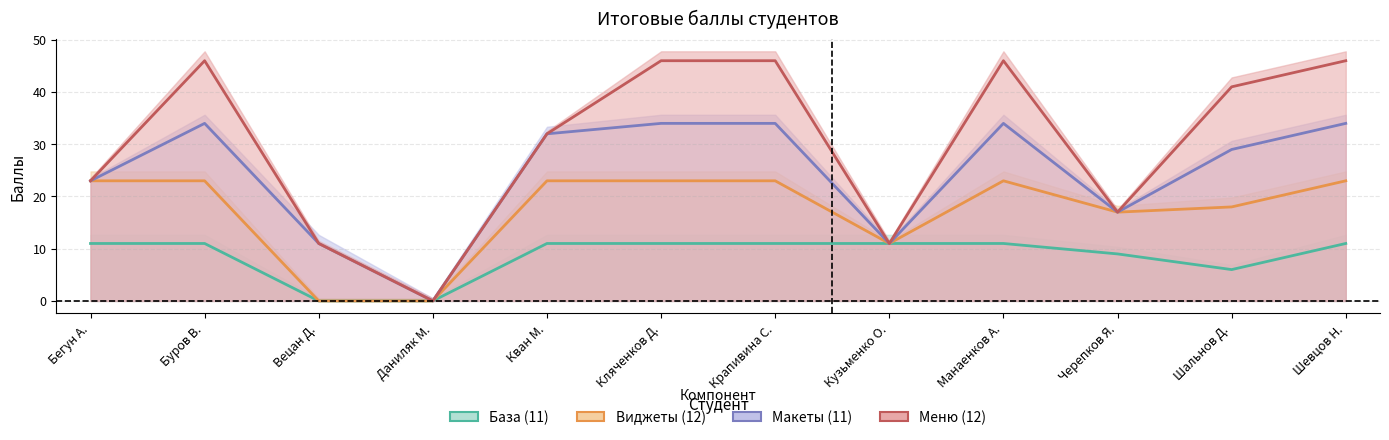

Reading right to left, what are all the values shown in this chart?

База (11): Шевцов Н.=11	Шальнов Д.=6	Черепков Я.=9	Манаенков А.=11	Кузьменко О.=11	Крапивина С.=11	Кляченков Д.=11	Кван М.=11	Даниляк М.=0	Вецан Д.=0	Буров В.=11	Бегун А.=11
Виджеты (12): Шевцов Н.=23	Шальнов Д.=18	Черепков Я.=17	Манаенков А.=23	Кузьменко О.=11	Крапивина С.=23	Кляченков Д.=23	Кван М.=23	Даниляк М.=0	Вецан Д.=0	Буров В.=23	Бегун А.=23
Макеты (11): Шевцов Н.=34	Шальнов Д.=29	Черепков Я.=17	Манаенков А.=34	Кузьменко О.=11	Крапивина С.=34	Кляченков Д.=34	Кван М.=32	Даниляк М.=0	Вецан Д.=11	Буров В.=34	Бегун А.=23
Меню (12): Шевцов Н.=46	Шальнов Д.=41	Черепков Я.=17	Манаенков А.=46	Кузьменко О.=11	Крапивина С.=46	Кляченков Д.=46	Кван М.=32	Даниляк М.=0	Вецан Д.=11	Буров В.=46	Бегун А.=23